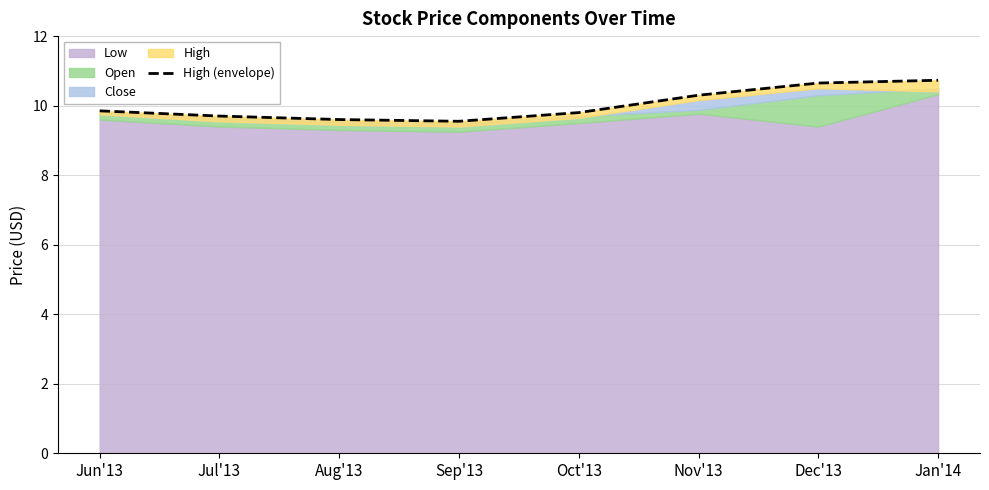

What is the difference between the maximum and minimum values?

1.2